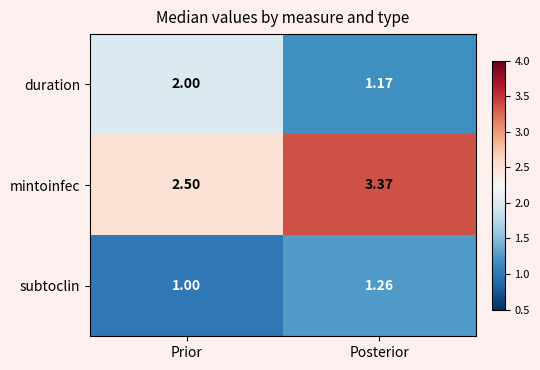

Which category has the highest value across all series?

Posterior